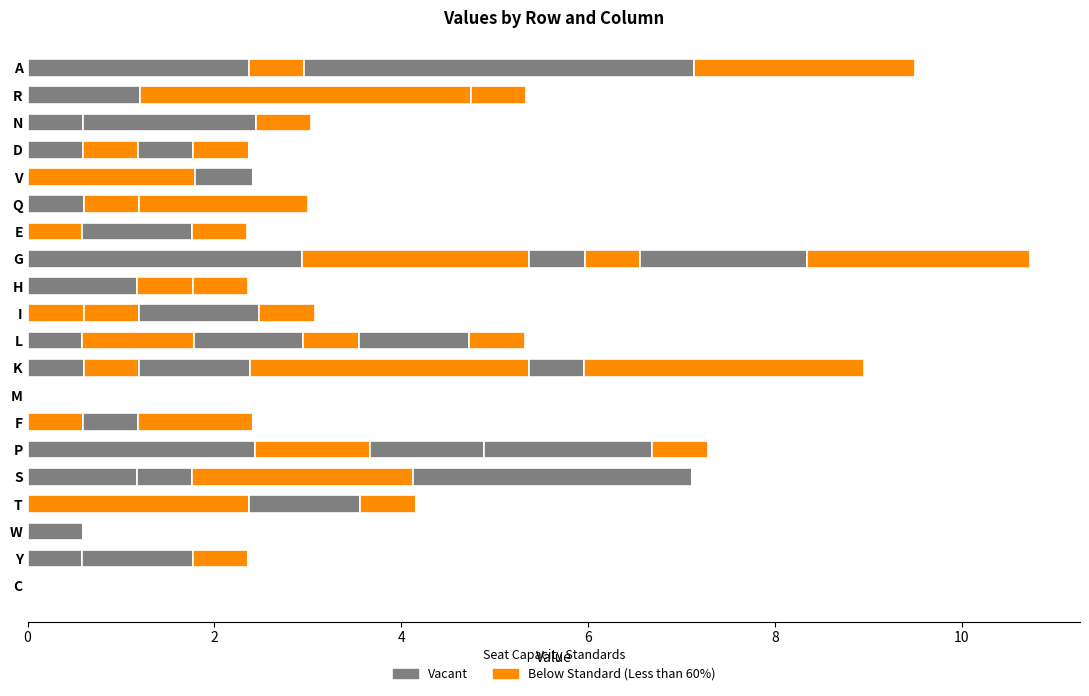

How many series are shown in this chart?

6